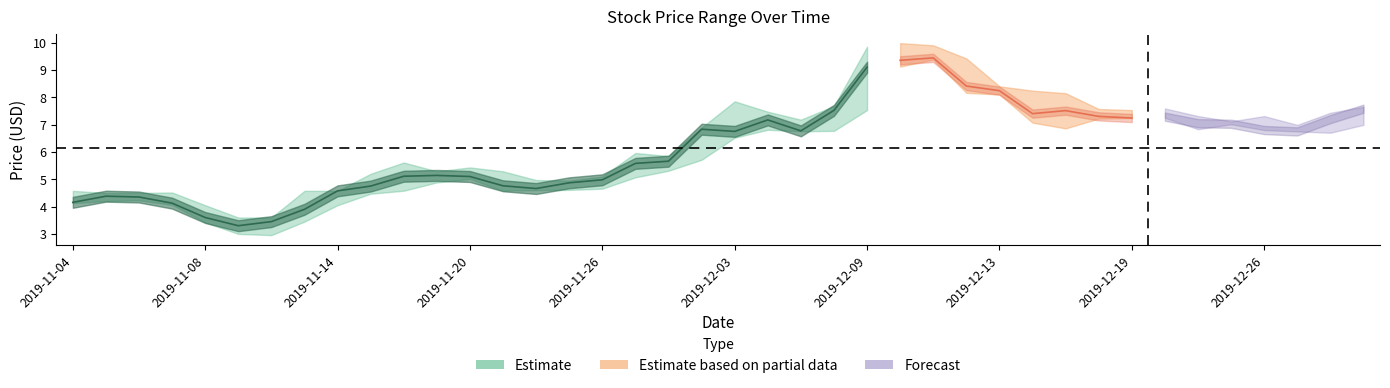

What is the sum of all Low values?

232.8